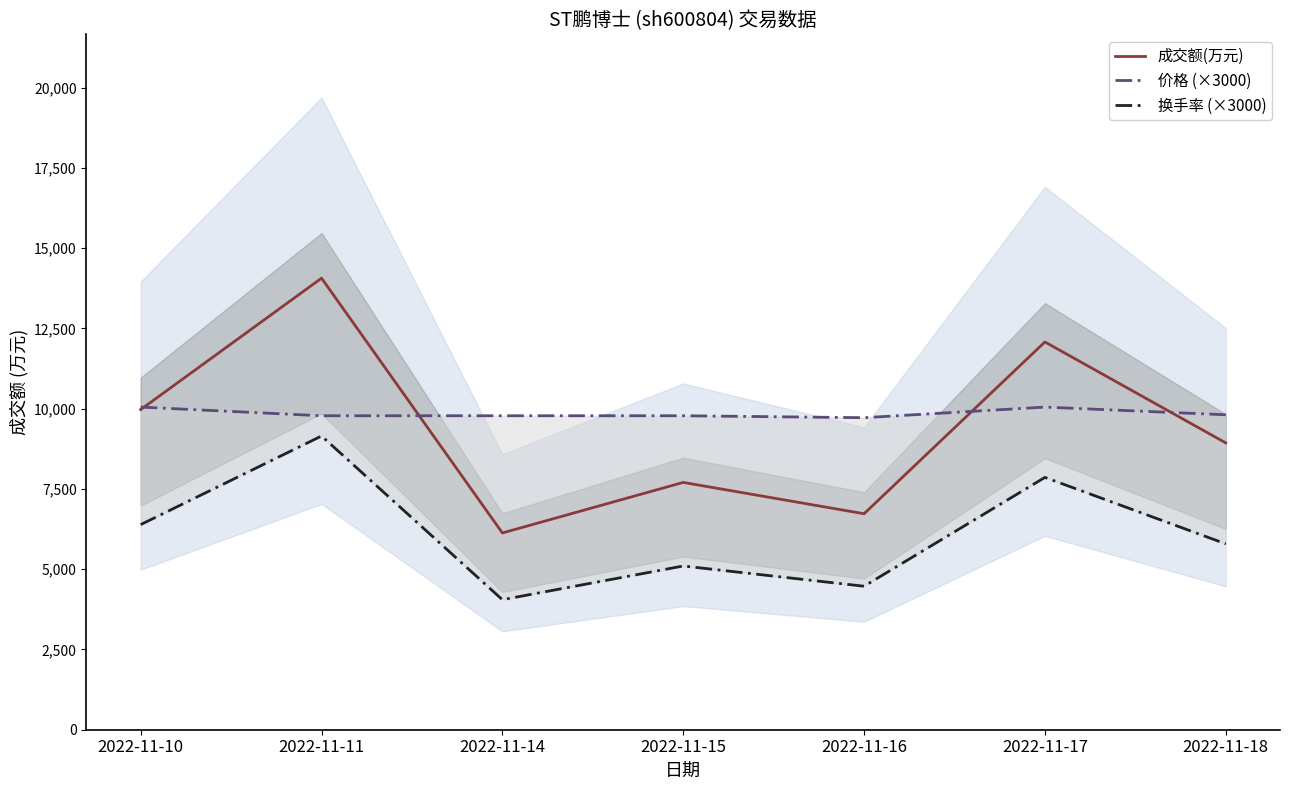

True or false: 换手率 (×3000) and 成交额(万元) cross at least once.

False